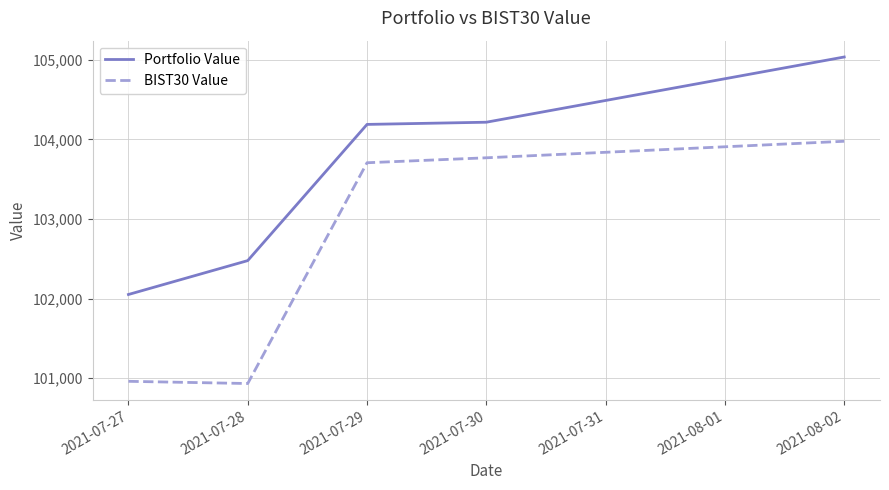

What is the total value across all series at 2021-07-29?

207893.4